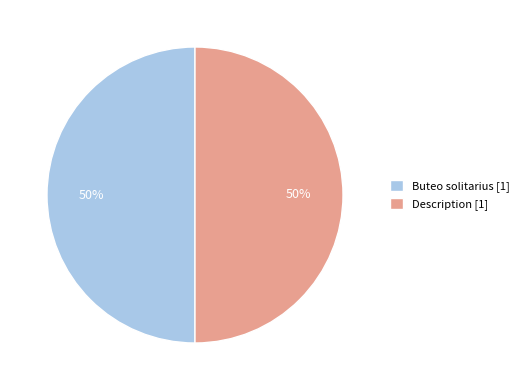

To the nearest percent, what is the average slice percentage?

50%